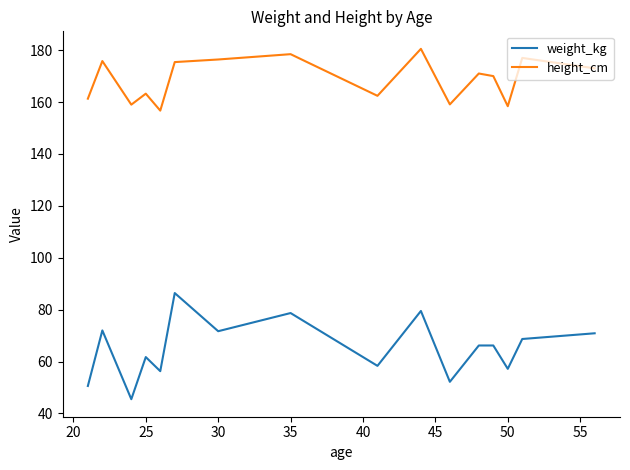

Which series has the widest spread of values?

weight_kg